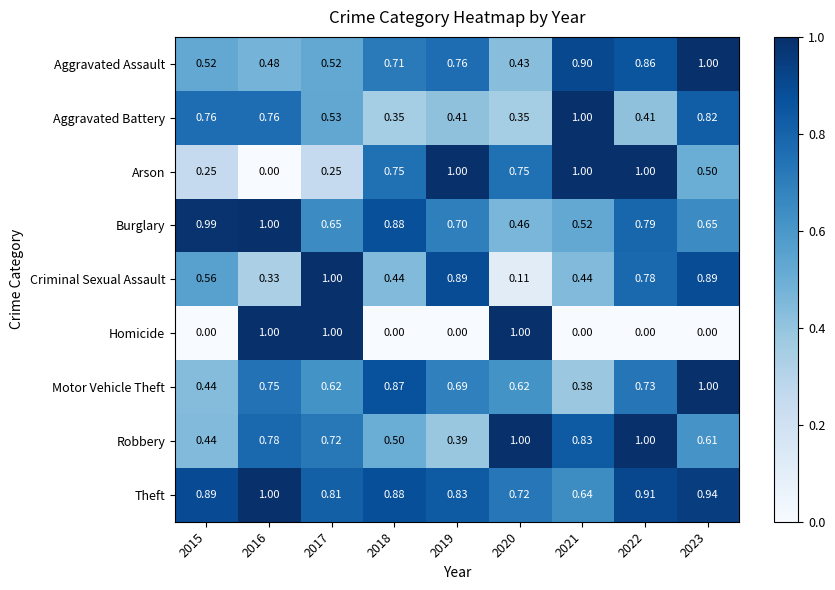

Between 2016 and 2023, which series saw the biggest shift?

Homicide